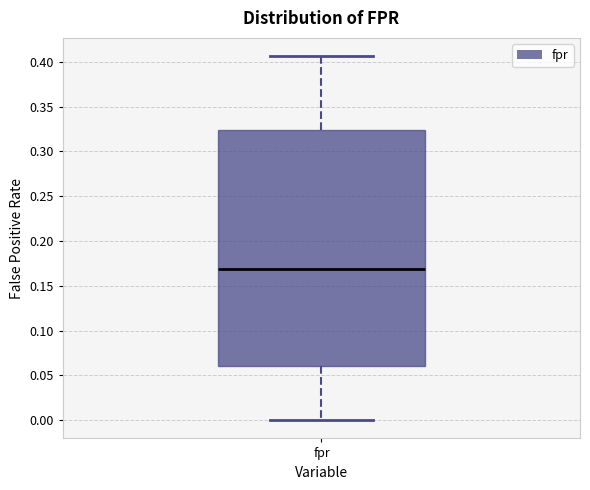

Read this box plot against the y-axis: the position of the median line, the range covered by the box, and the ends of both whiskers. The values are not printed on the chart, so give them approximately, as read against the axis.

median 0.170, box 0.060 to 0.325, whiskers 0.000 to 0.405